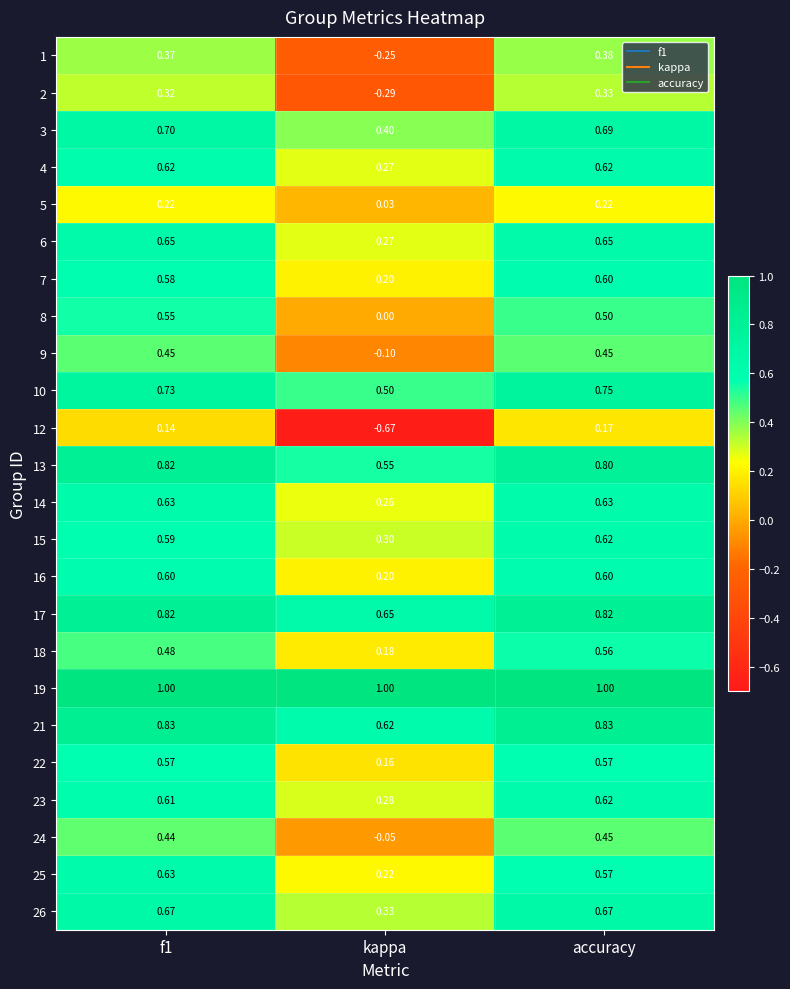

At which category is the sum across all series the highest?

accuracy